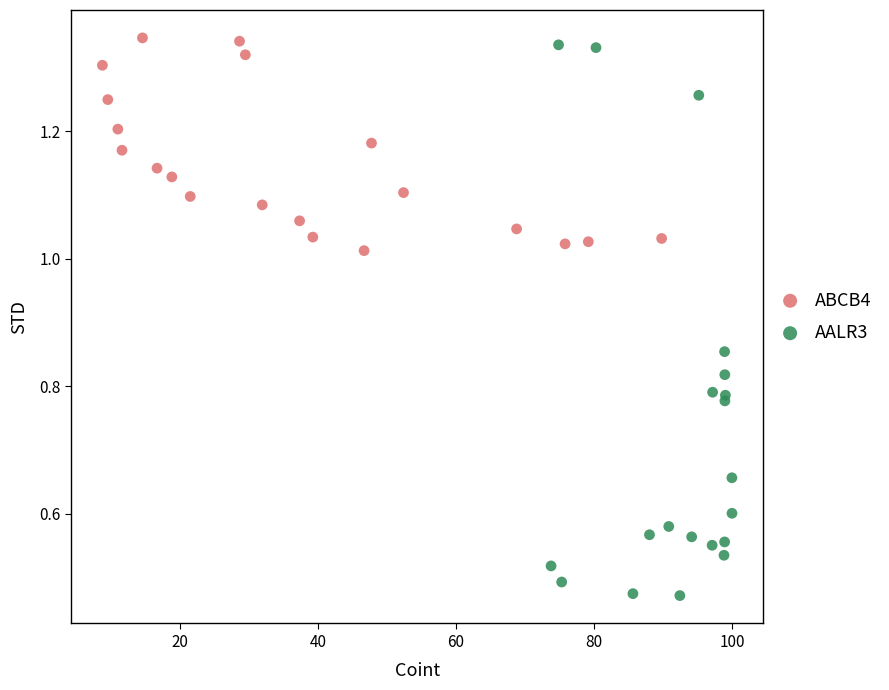

Which series has the largest Y range (max minus min)?

AALR3